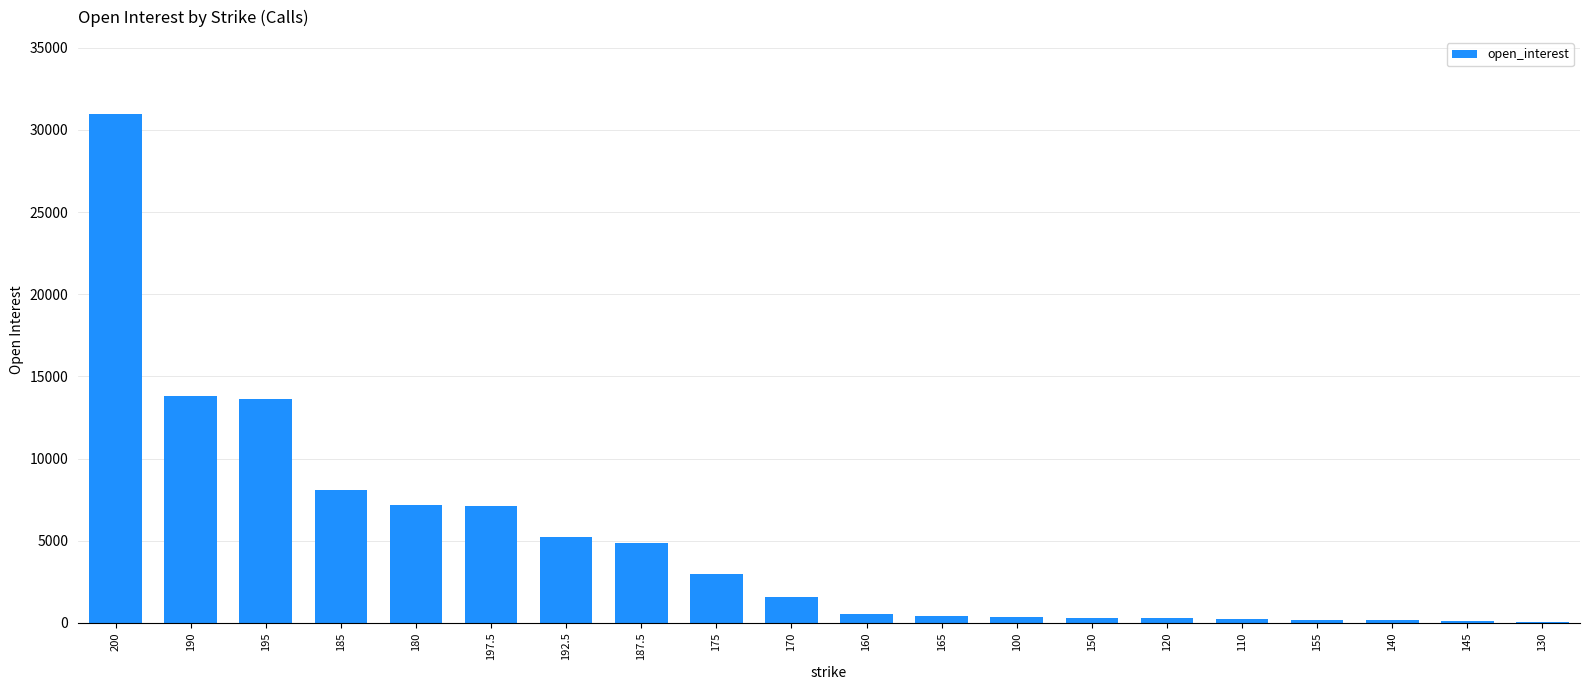

What is the change in value from 200 to 192.5?

-25757